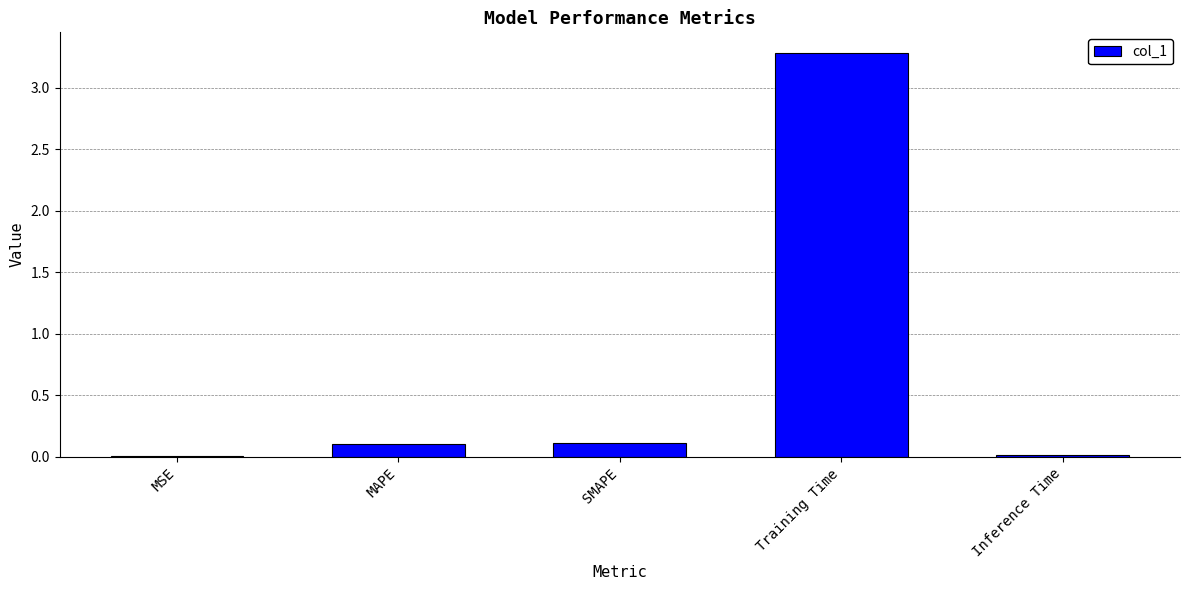

Are the bars horizontal?

No